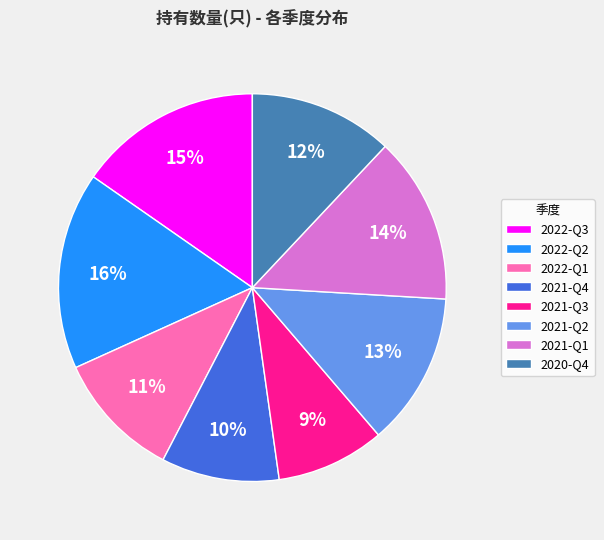

The 2021-Q2 slice represents 13% of the pie. True or false?

True